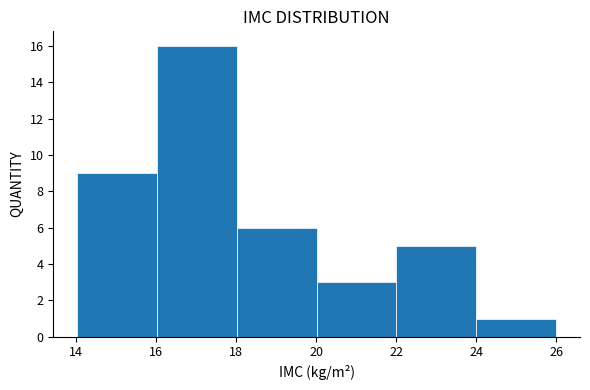

Reading left to right, transcribe this chart: for each bar, give the range it covers on the x-axis and its height. Neither the bar edges nor the heights are printed on the chart, so give them approximately, as read against the axes.

14 to 16: 9
16 to 18: 16
18 to 20: 6
20 to 22: 3
22 to 24: 5
24 to 26: 1